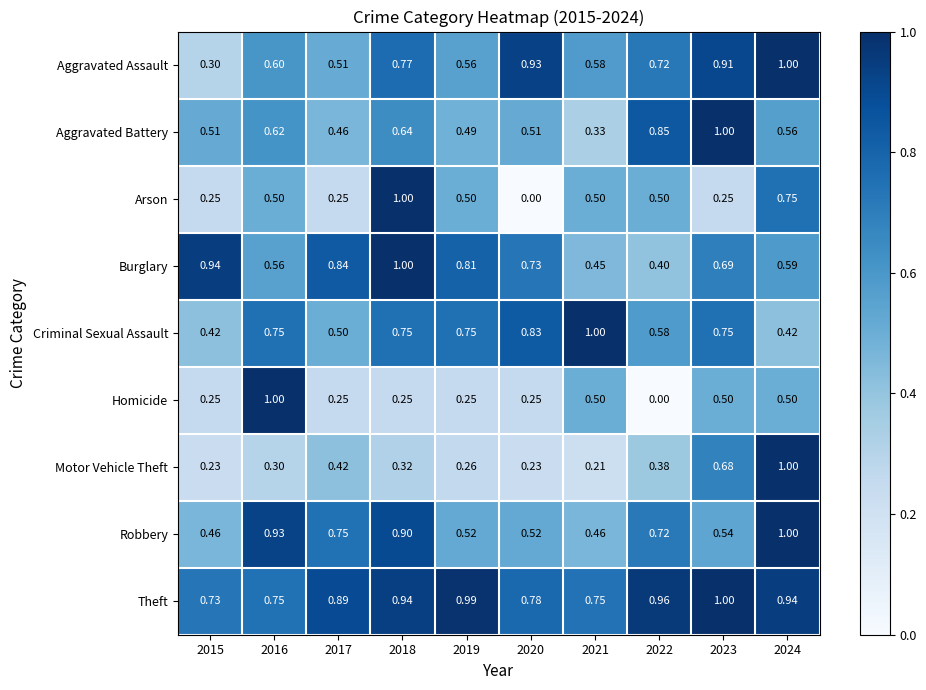

Is the value of Aggravated Assault at 2023 greater than the value of Burglary at 2015?

No